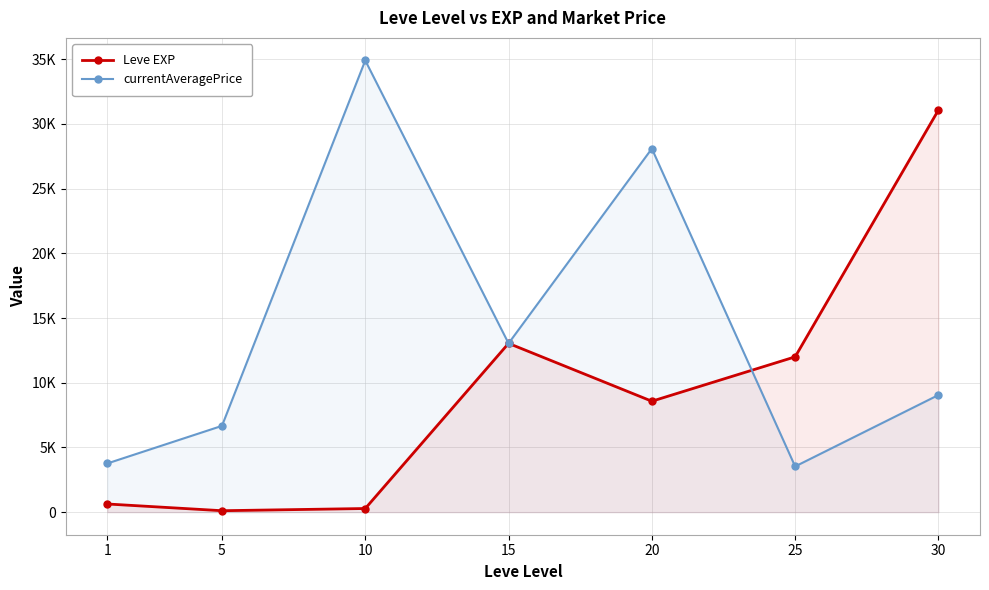

How many lines are shown in the chart?

2